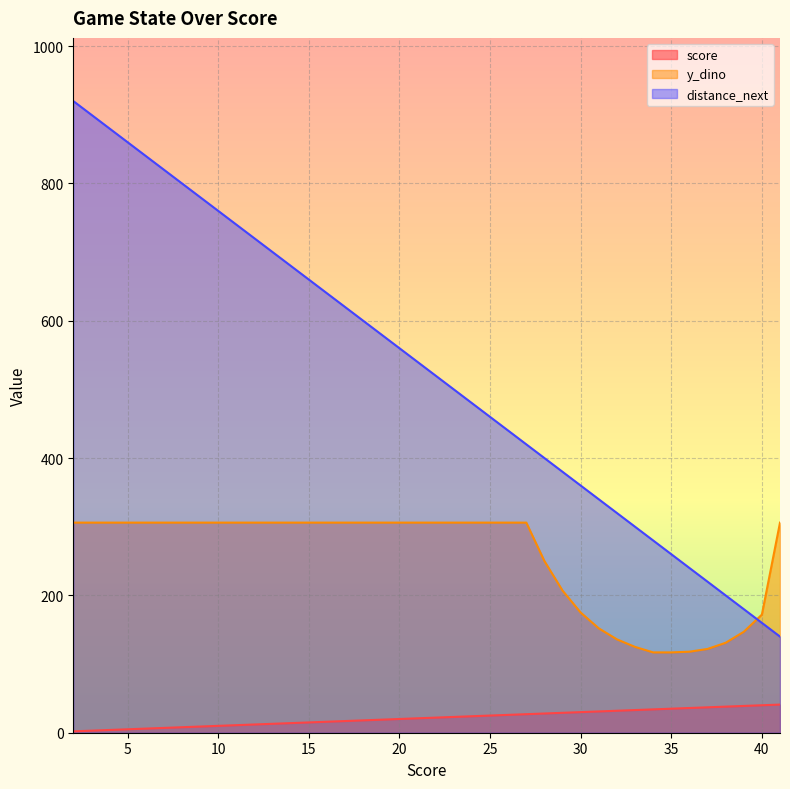

Which category has the highest value in the distance_next series?

2